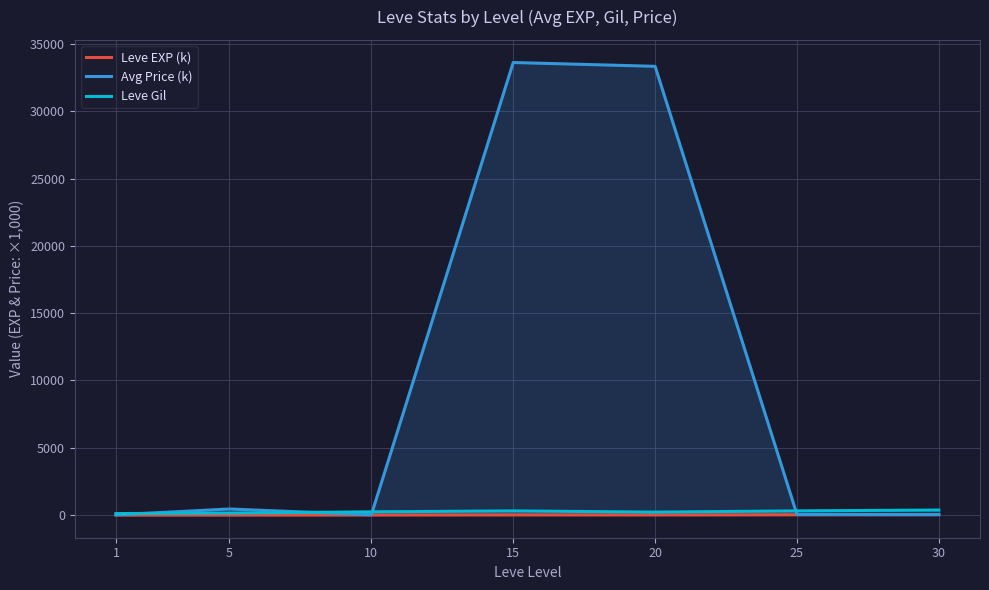

How many values in the Leve Gil series exceed 242?

4